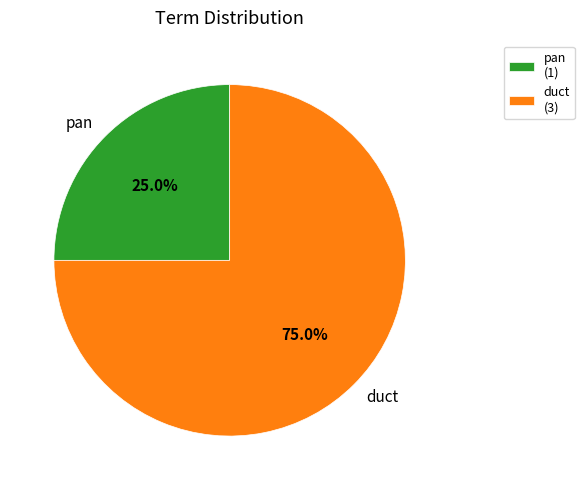

Count the number of slices in the pie.

2